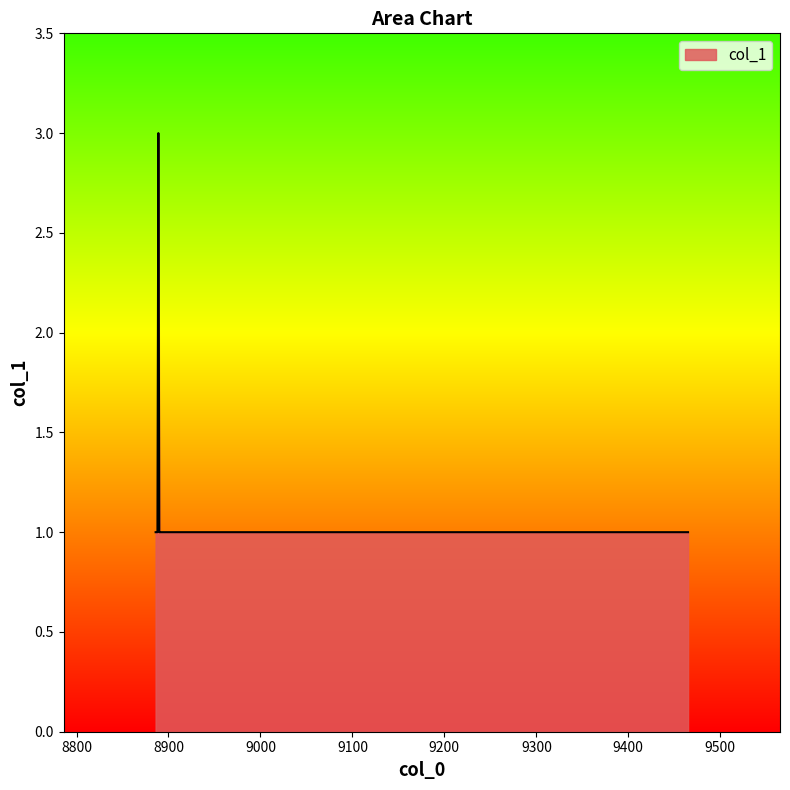

What is the maximum value shown in the chart?

3